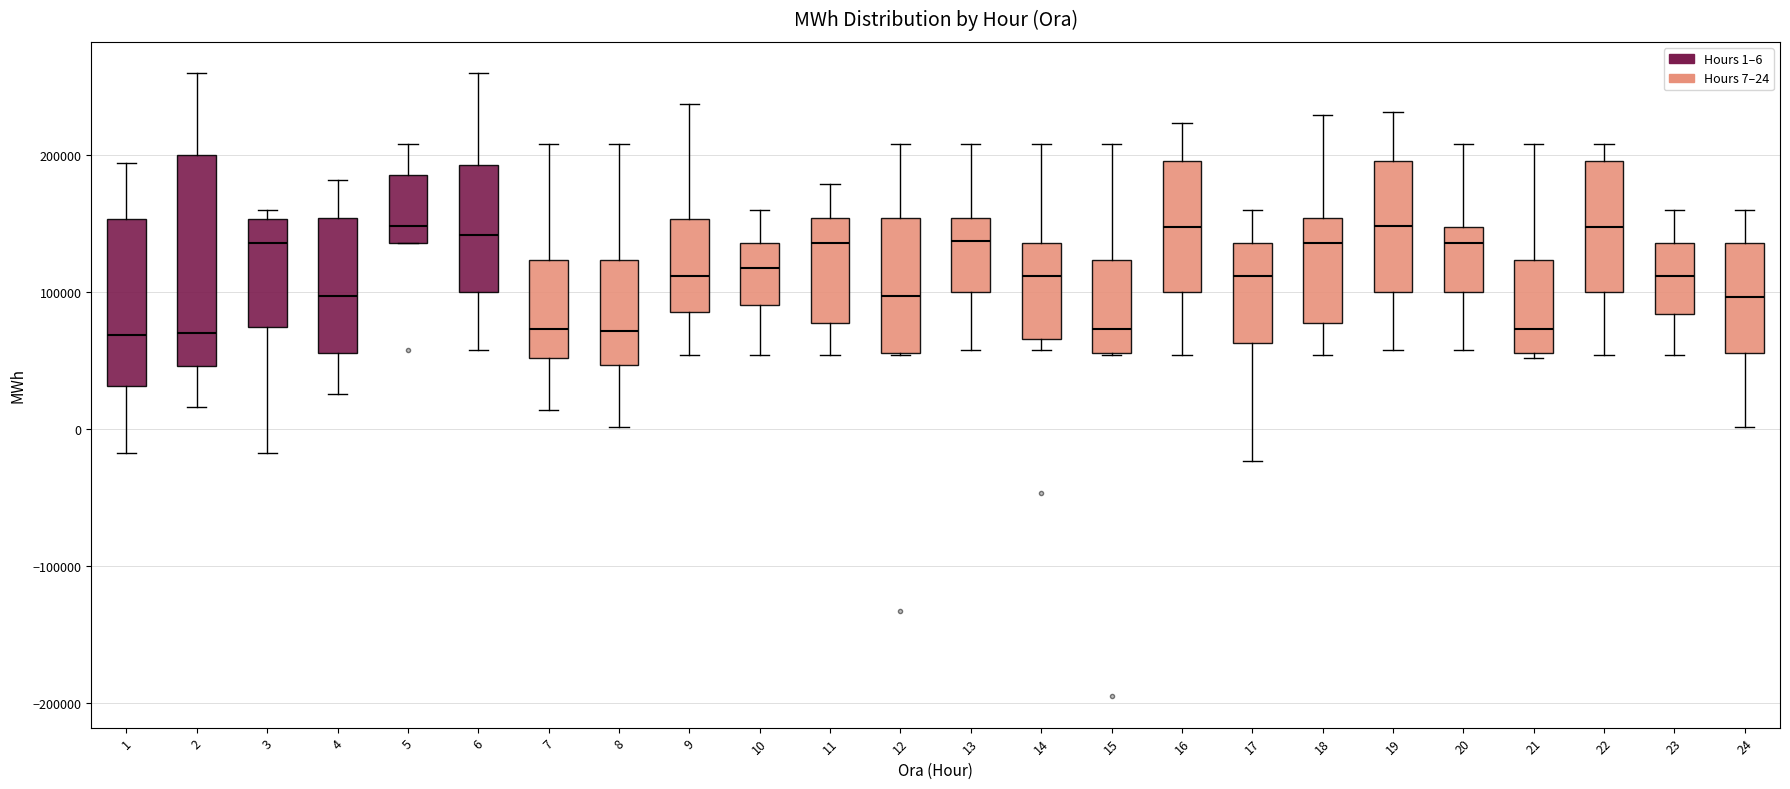

Comparing the boxes themselves (not the whiskers), which one is the tallest?

2